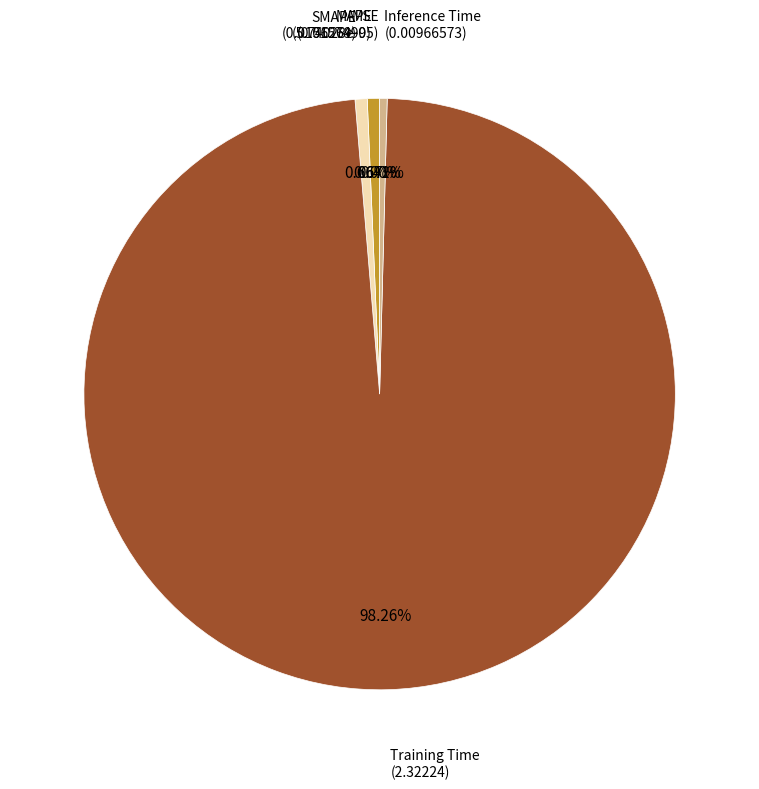

How many segments does this pie chart have?

5